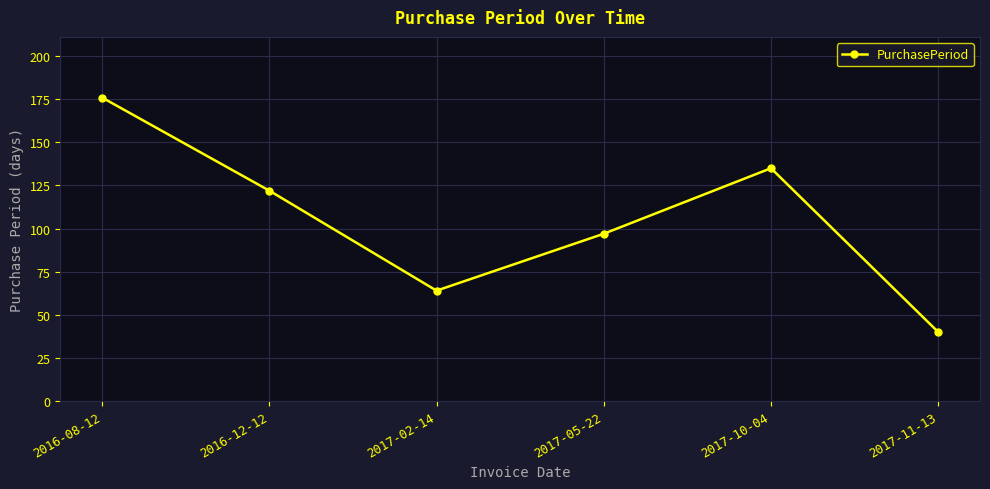

Reading left to right, what are all the values shown in this chart?

2016-08-12=176	2016-12-12=122	2017-02-14=64	2017-05-22=97	2017-10-04=135	2017-11-13=40